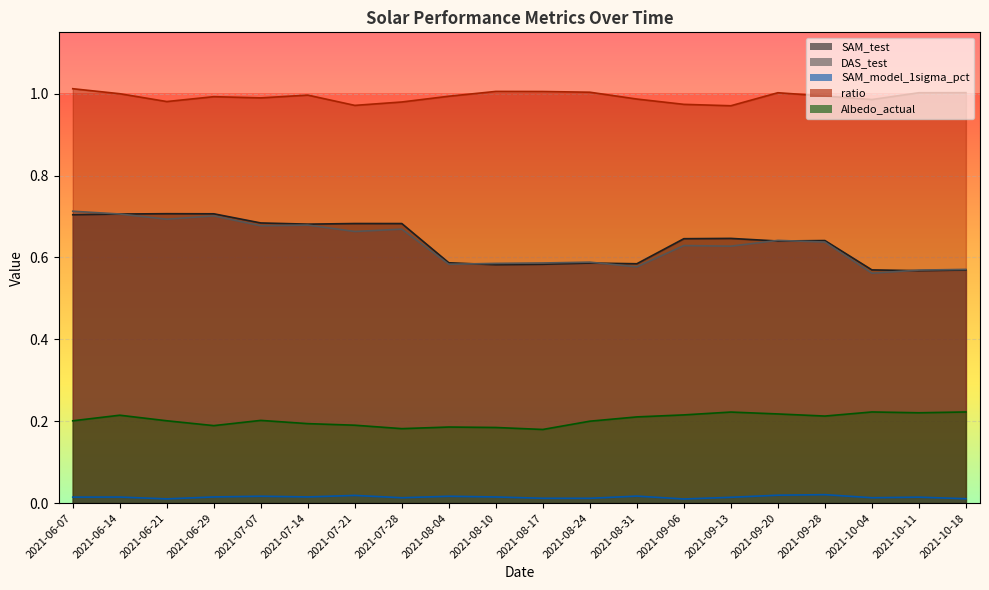

Rank the series by their maximum value, from highest to lowest.

ratio, DAS_test, SAM_test, Albedo_actual, SAM_model_1sigma_pct